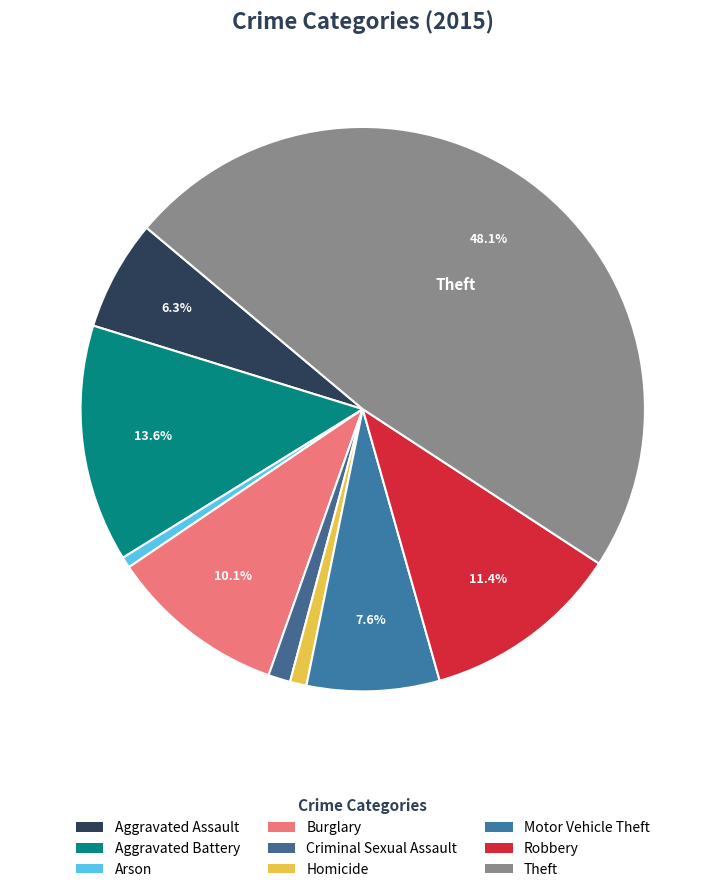

Which slice is the largest?

Theft